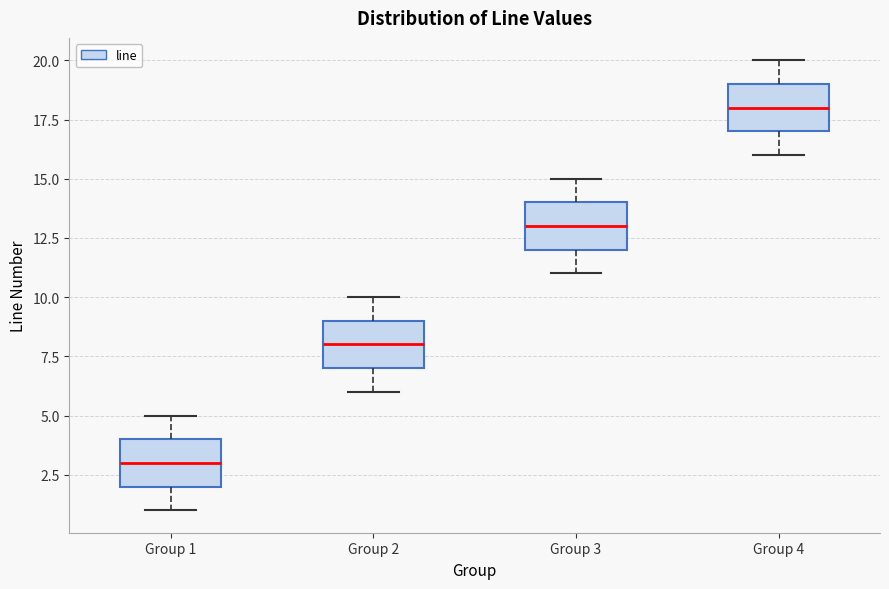

Reading left to right, transcribe this box plot: for each box, give where its median line is, the range the box spans, and where its two whiskers end, as read against the y-axis. The values are not printed on the chart, so give them approximately, as read against the axis.

Group 1: median 3, box 2 to 4, whiskers 1 to 5
Group 2: median 8, box 7 to 9, whiskers 6 to 10
Group 3: median 13, box 12 to 14, whiskers 11 to 15
Group 4: median 18, box 17 to 19, whiskers 16 to 20